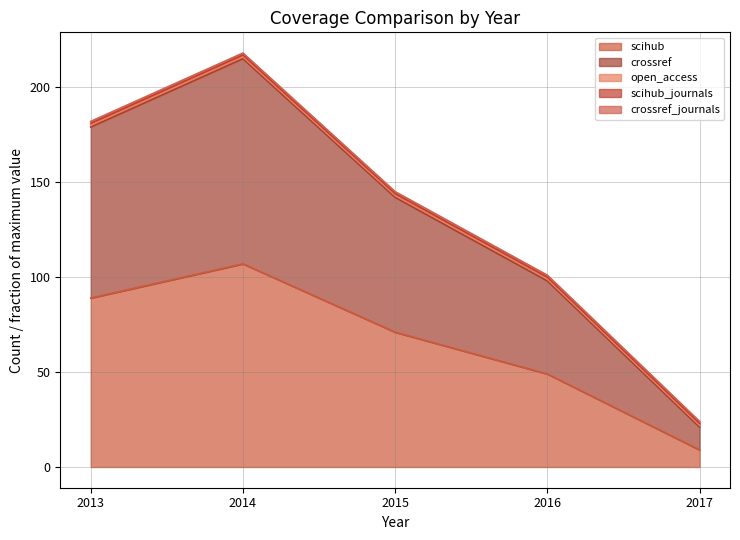

The scihub_journals series shows 1 at 2016. True or false?

True